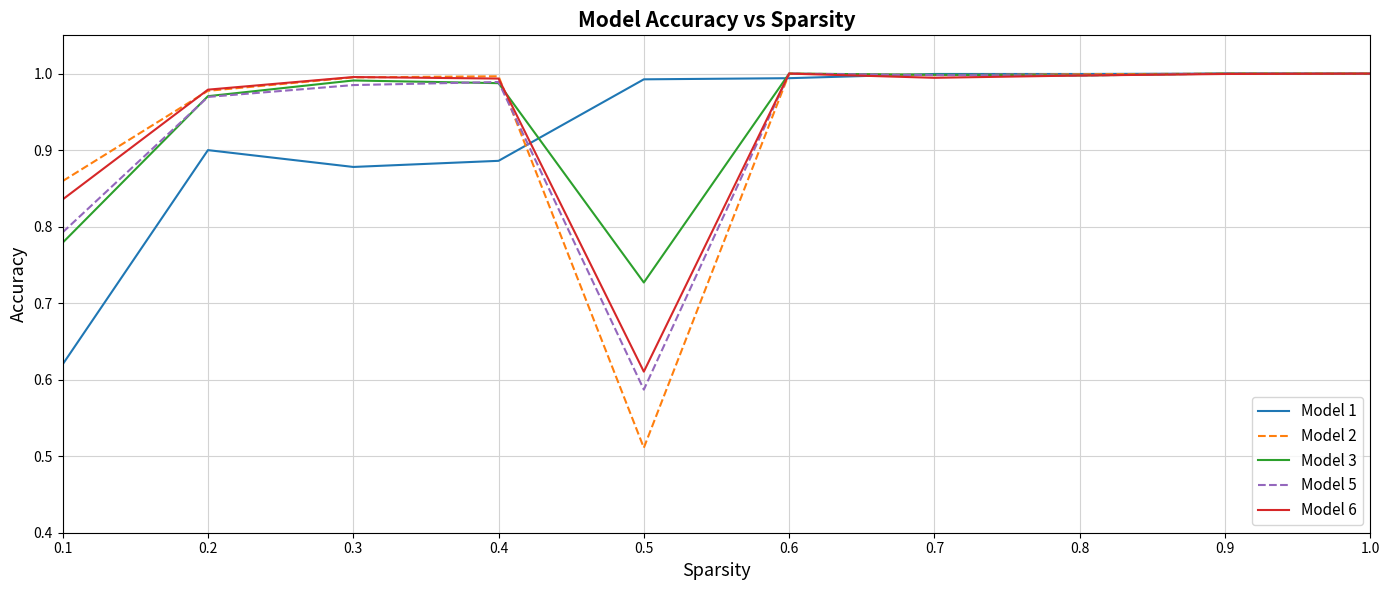

The Model 3 series shows 1.0 at 0.2. True or false?

True